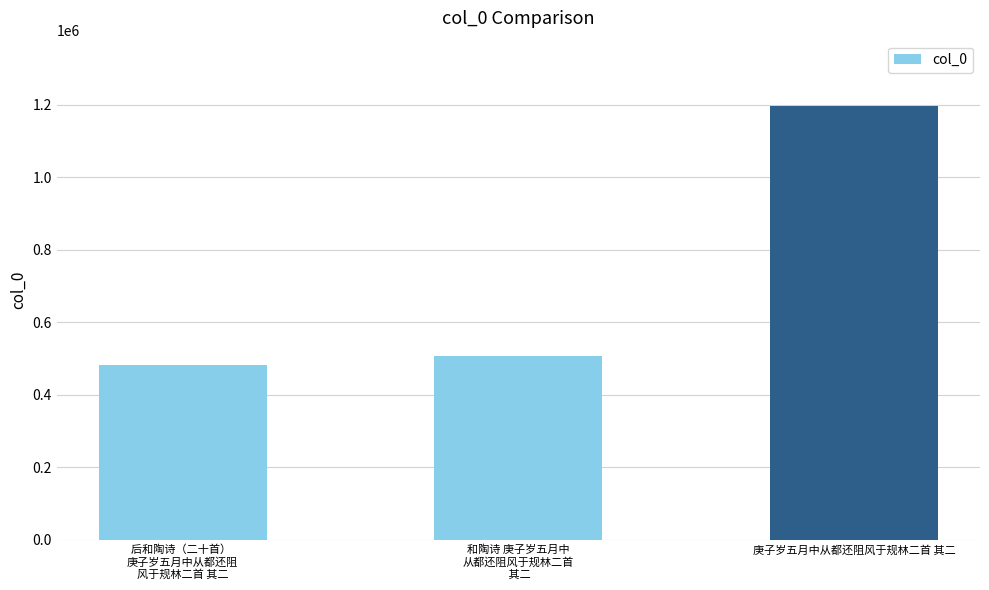

What is the difference between the maximum and minimum values?

713991